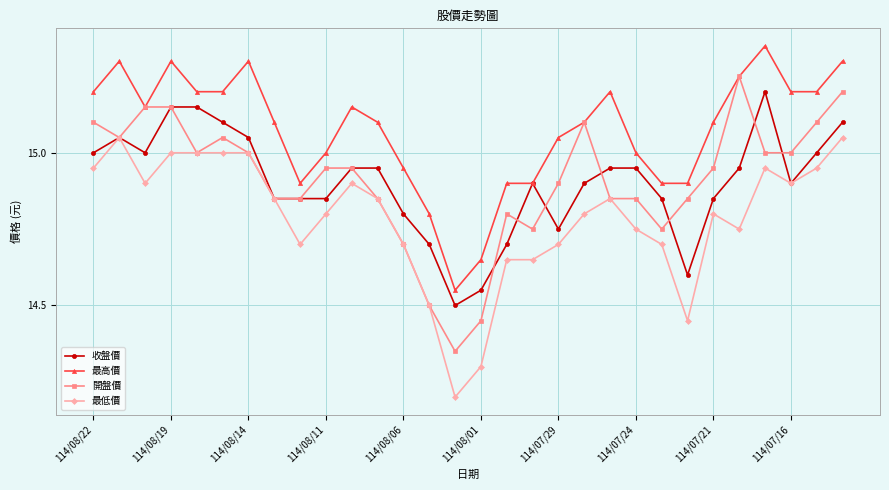

True or false: 最低價 and 最高價 intersect in this chart.

False